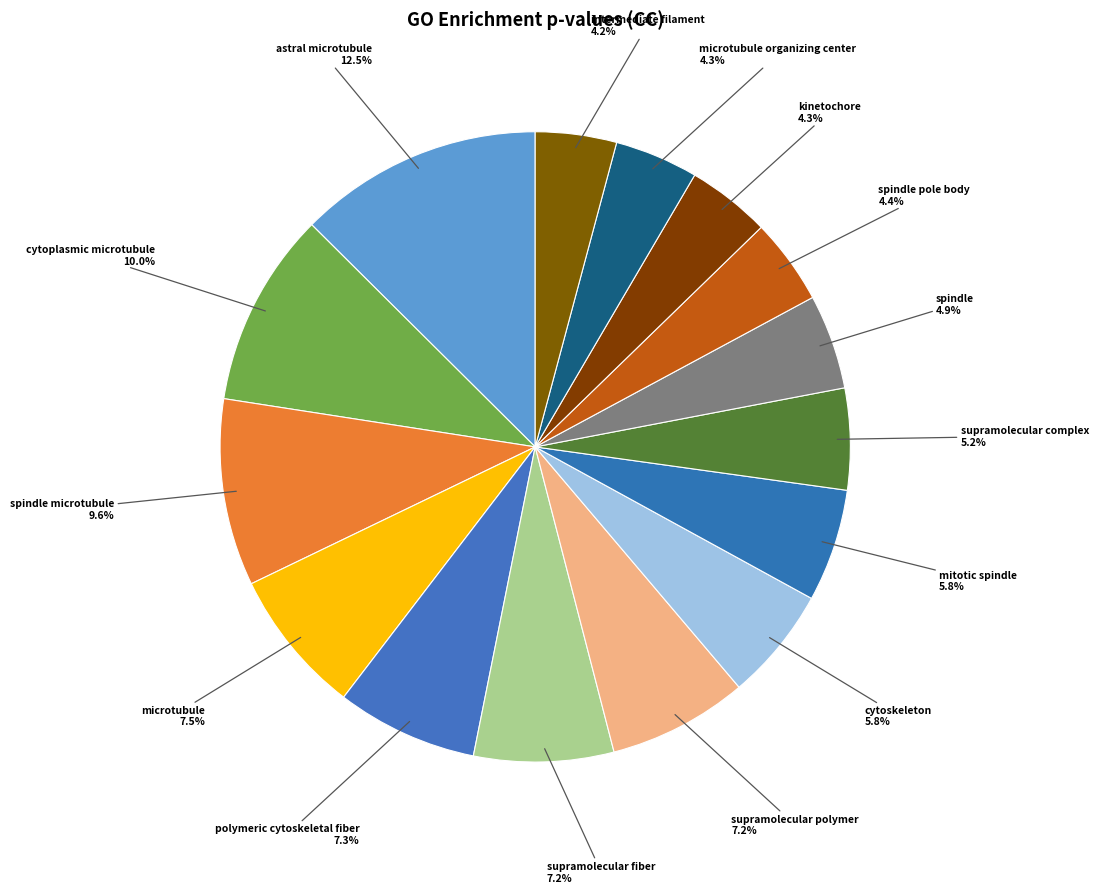

Which slice is the largest?

astral microtubule